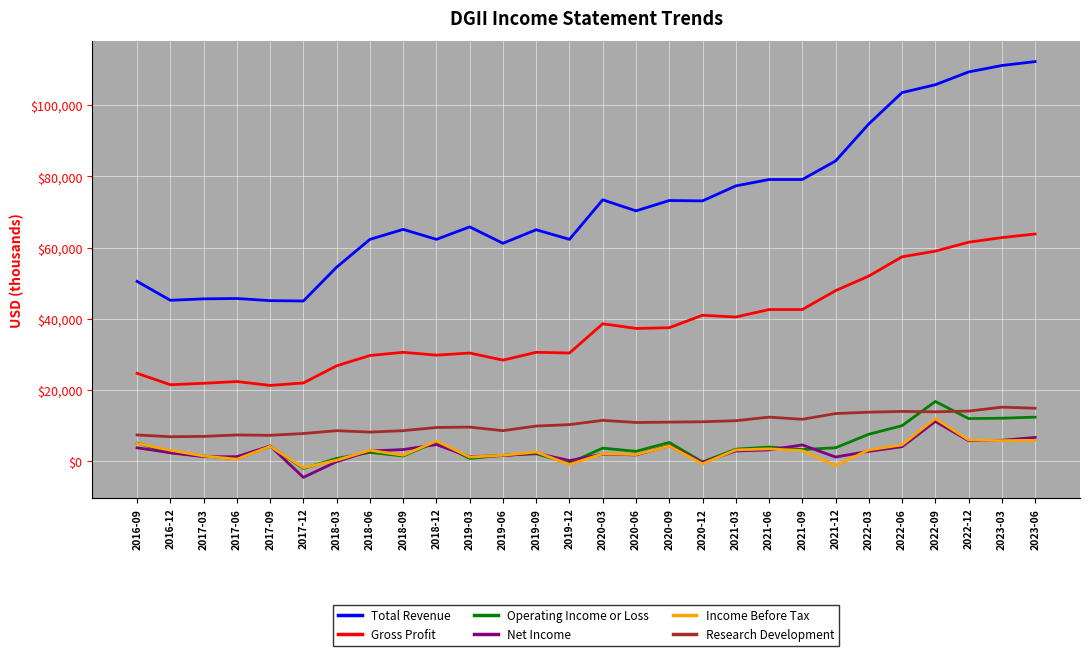

Which series has the largest range (max minus min)?

Total Revenue